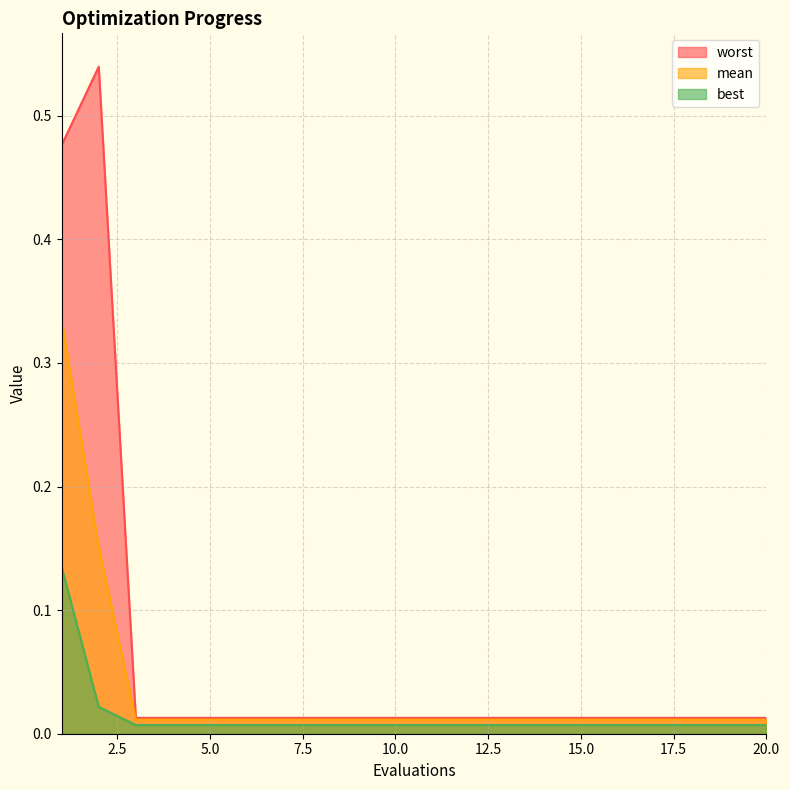

What is the sum of all best values?

0.3